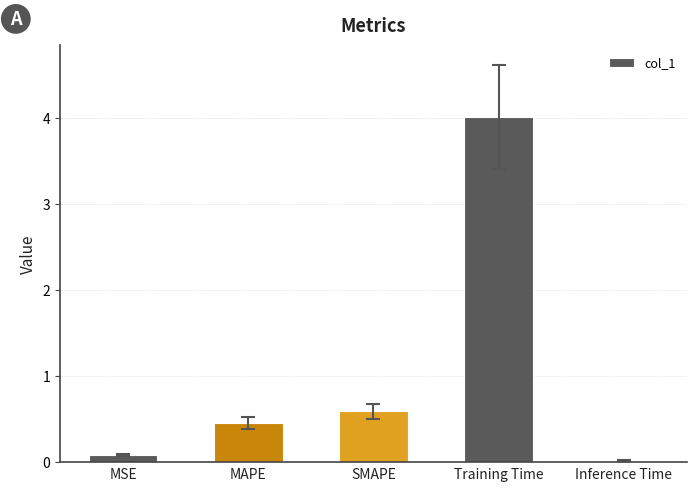

Where is the data nearest to the value 2?

SMAPE